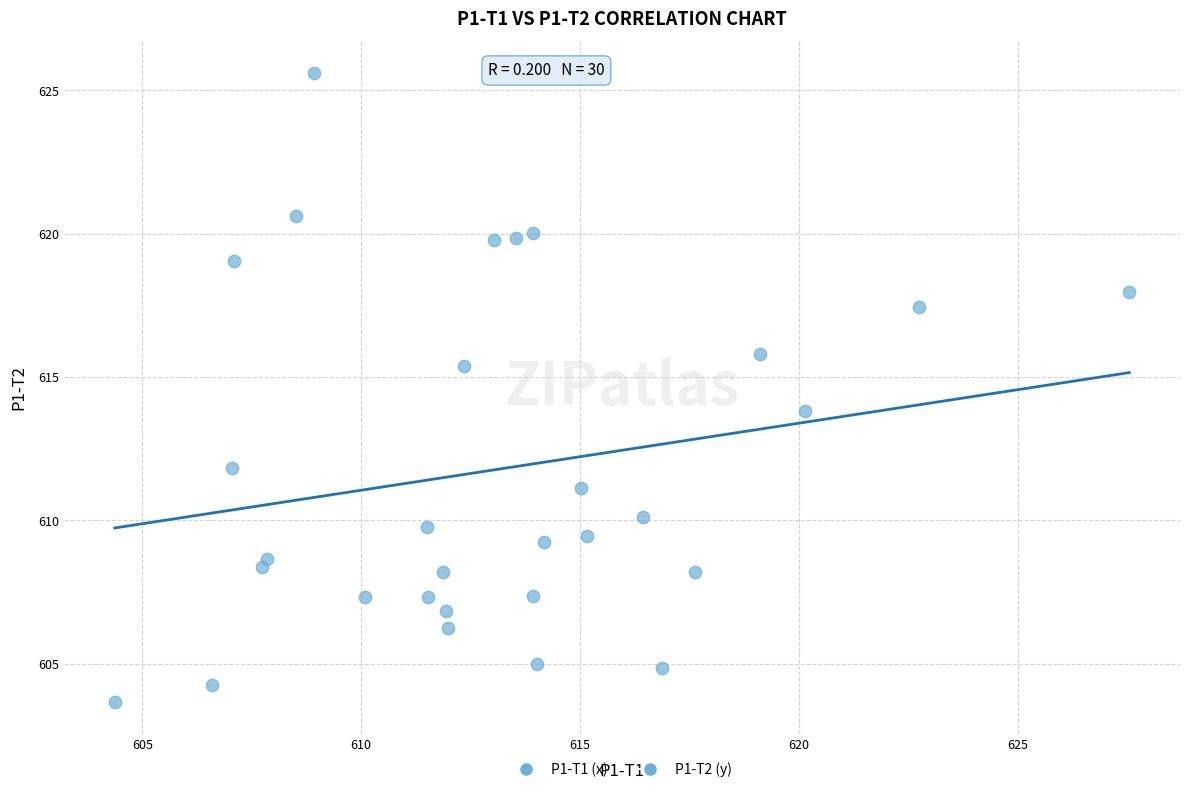

What is the range of X values (max minus min)?

23.2